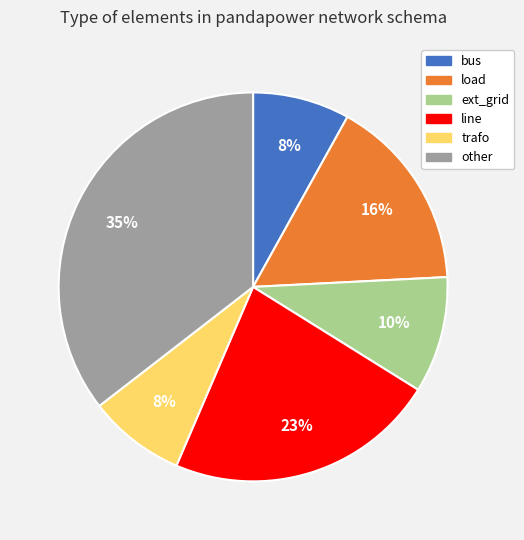

Is there any slice that represents more than half of the pie?

No